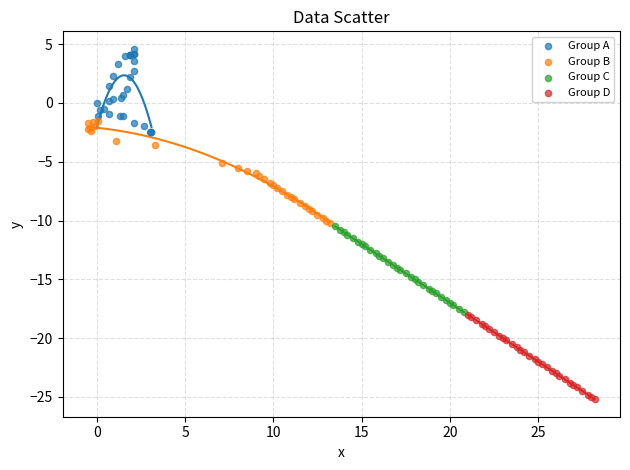

Which series reaches the minimum Y coordinate?

Group D